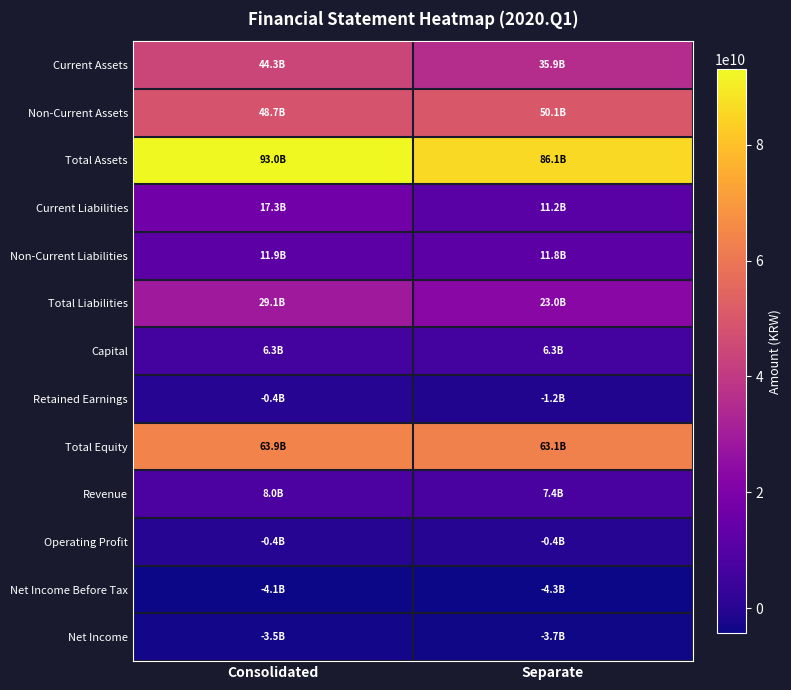

Rank the series at Separate from highest to lowest value.

Total Assets, Total Equity, Non-Current Assets, Current Assets, Total Liabilities, Non-Current Liabilities, Current Liabilities, Revenue, Capital, Operating Profit, Retained Earnings, Net Income, Net Income Before Tax